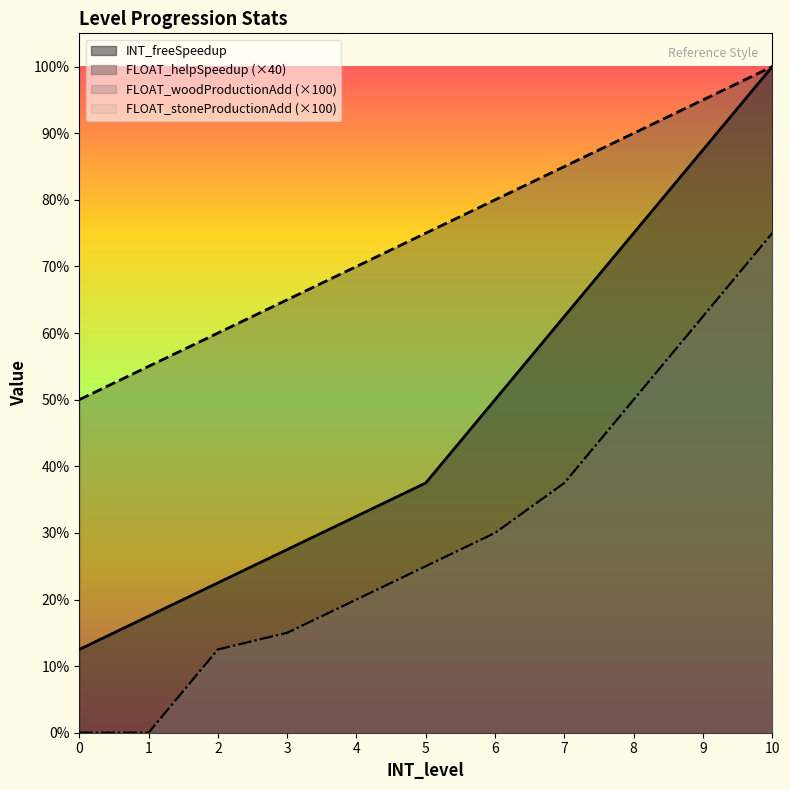

Rank the series at 6 from highest to lowest value.

FLOAT_helpSpeedup, INT_freeSpeedup, FLOAT_woodProductionAdd, FLOAT_stoneProductionAdd